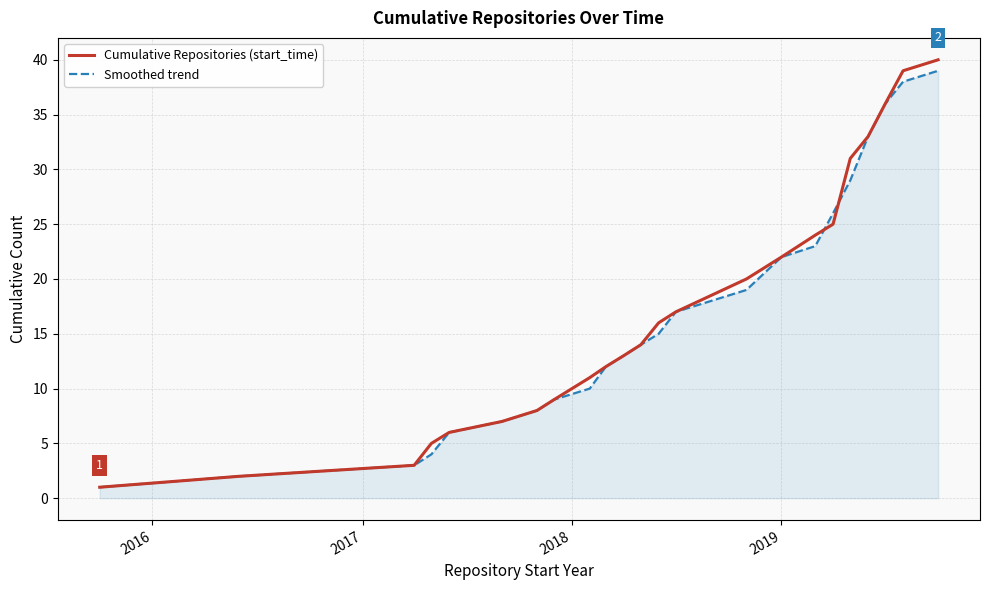

Is this an area chart (filled region under the line)?

No